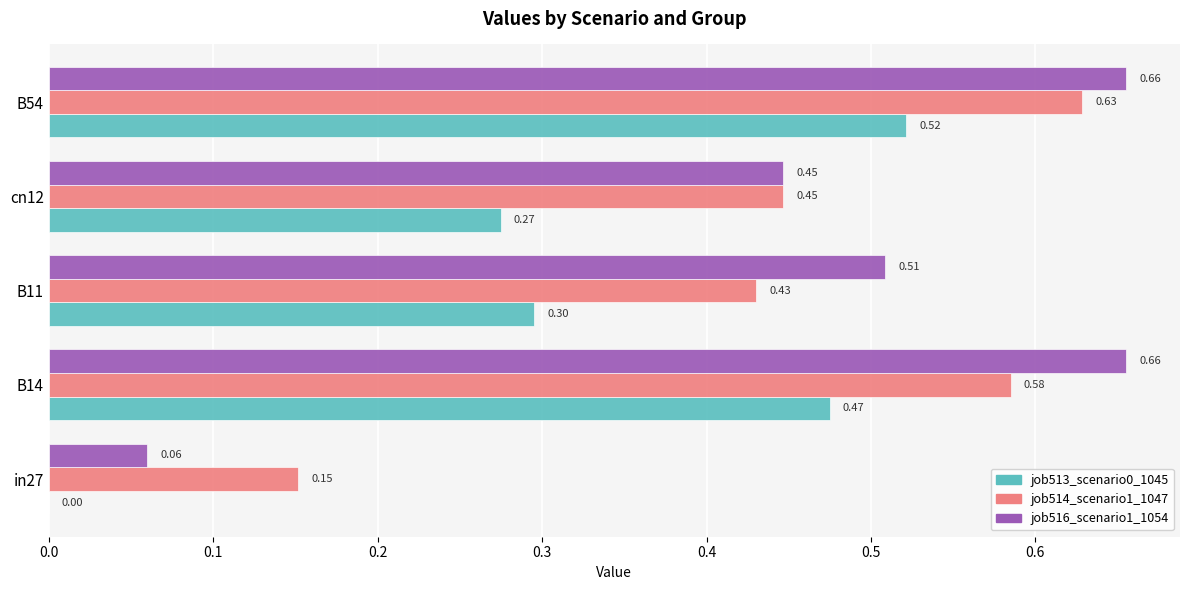

What is the sum of all job514_scenario1_1047 values?

2.2